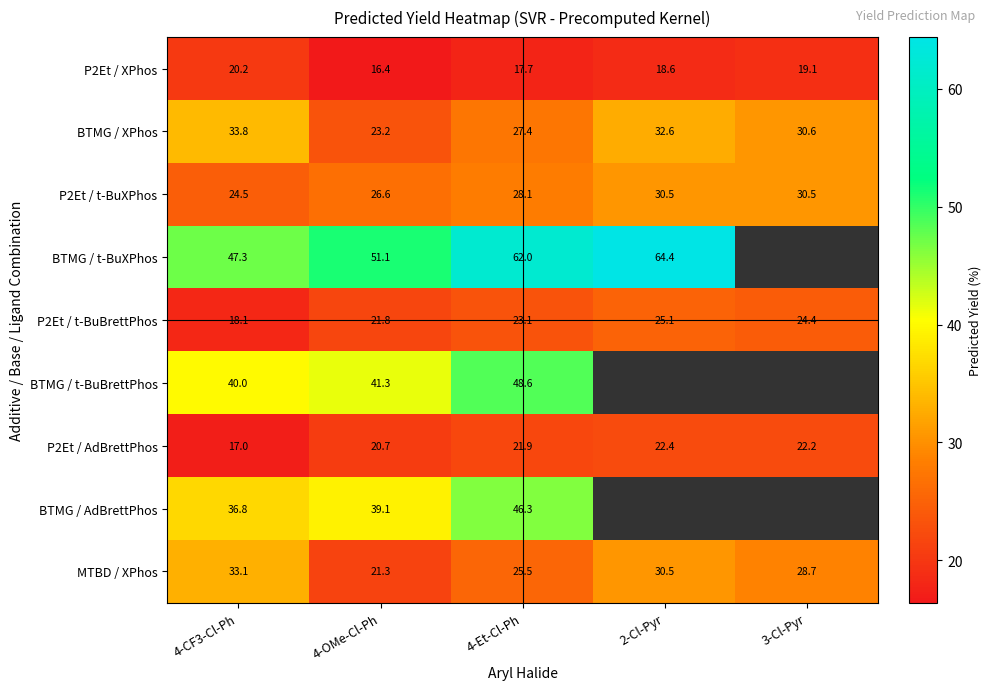

Is the value of BTMG / AdBrettPhos at 4-OMe-Cl-Ph greater than the value of P2Et / XPhos at 4-CF3-Cl-Ph?

Yes